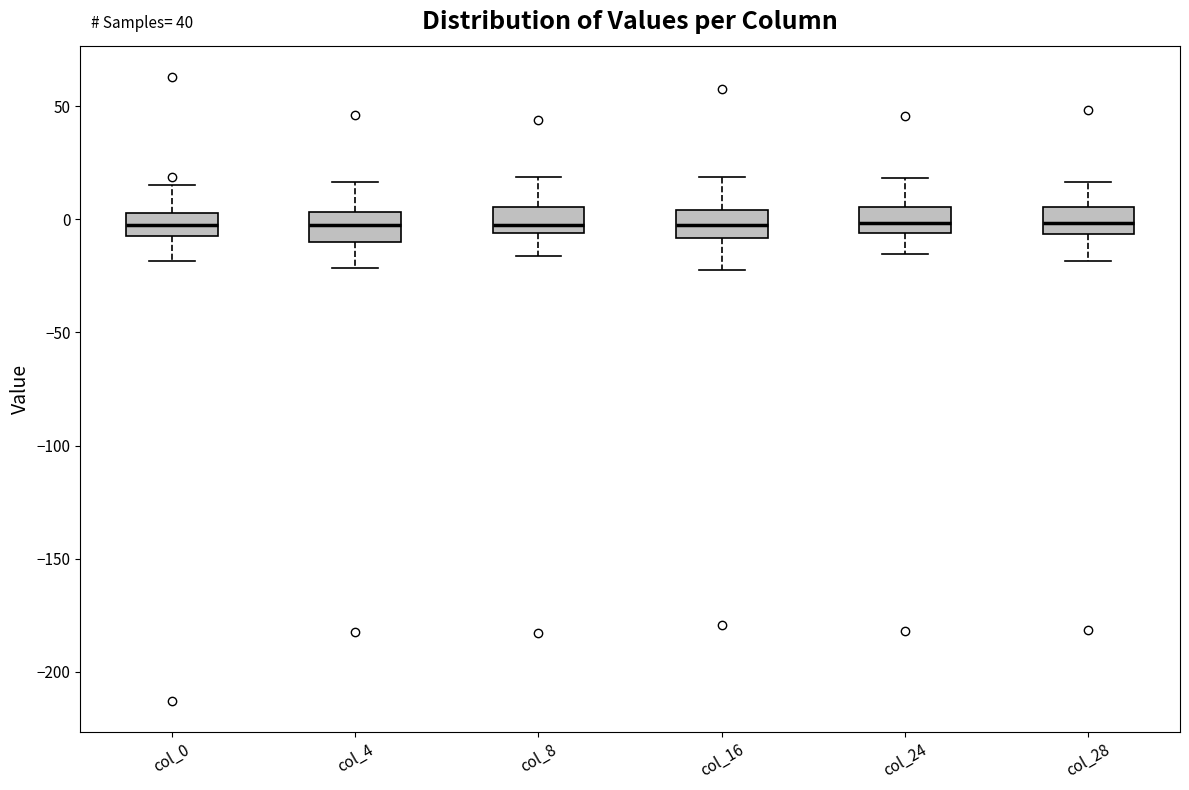

Where does the median line of the box for col_0 sit on the y-axis? The values are not printed on the chart, so give them approximately, as read against the axis.

0